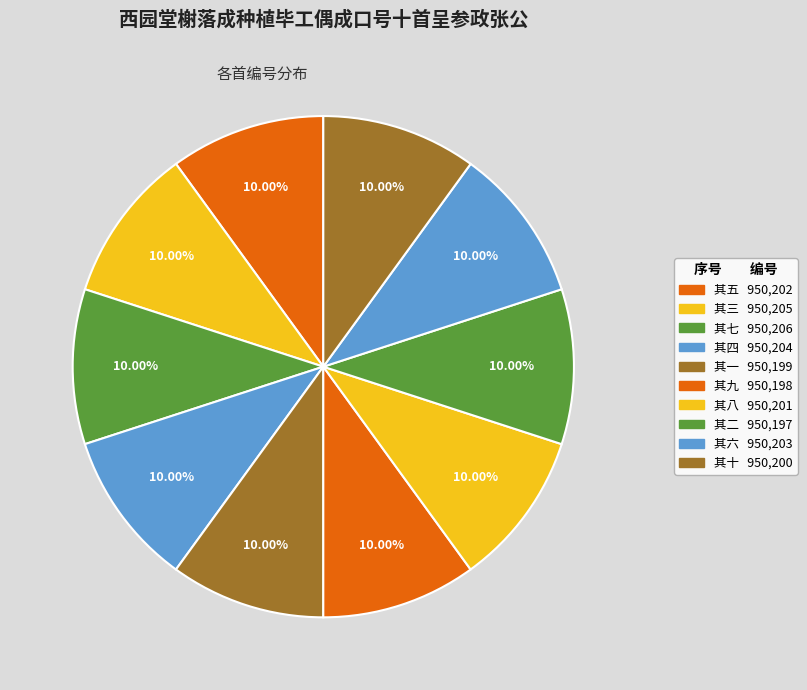

How many segments does this pie chart have?

10